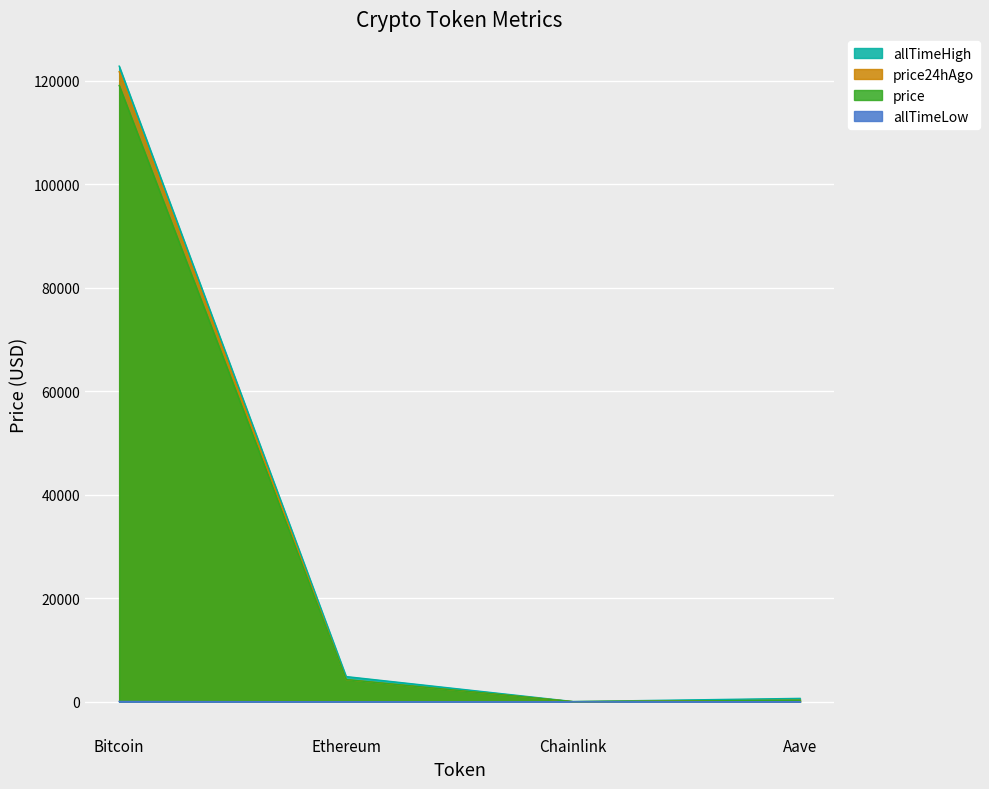

At which label does allTimeLow first exceed 26?

Bitcoin